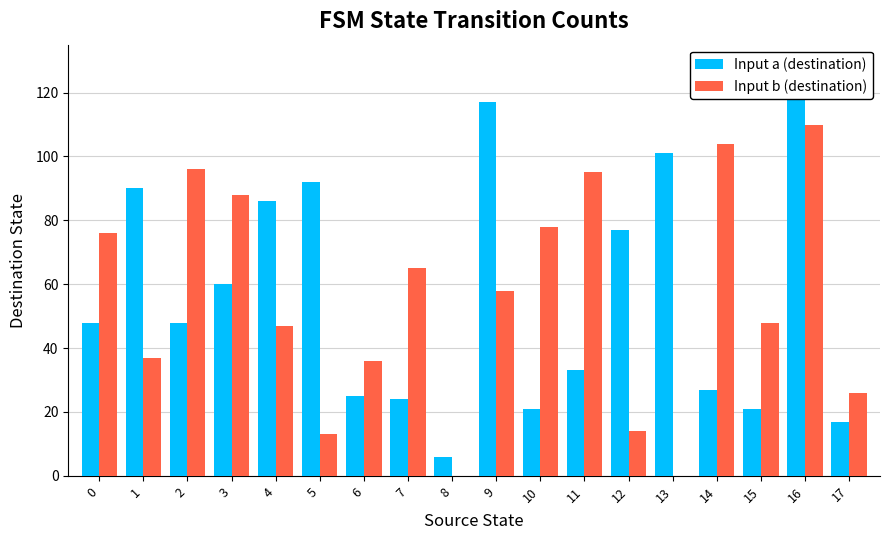

What is the total value across all series at 3?

148